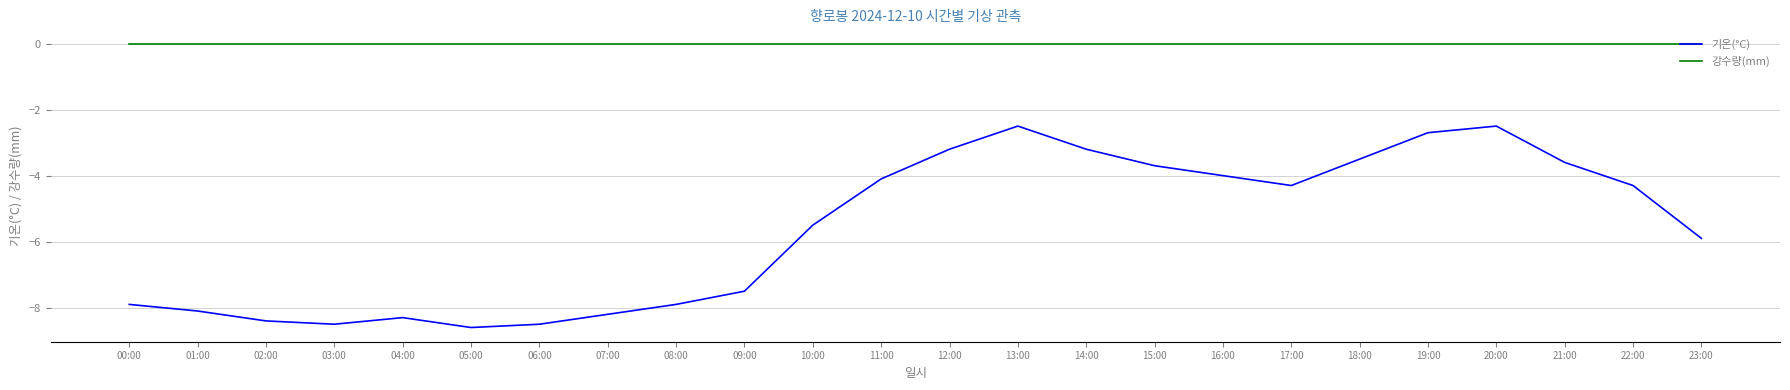

True or false: 기온(°C) and 강수량(mm) intersect in this chart.

False